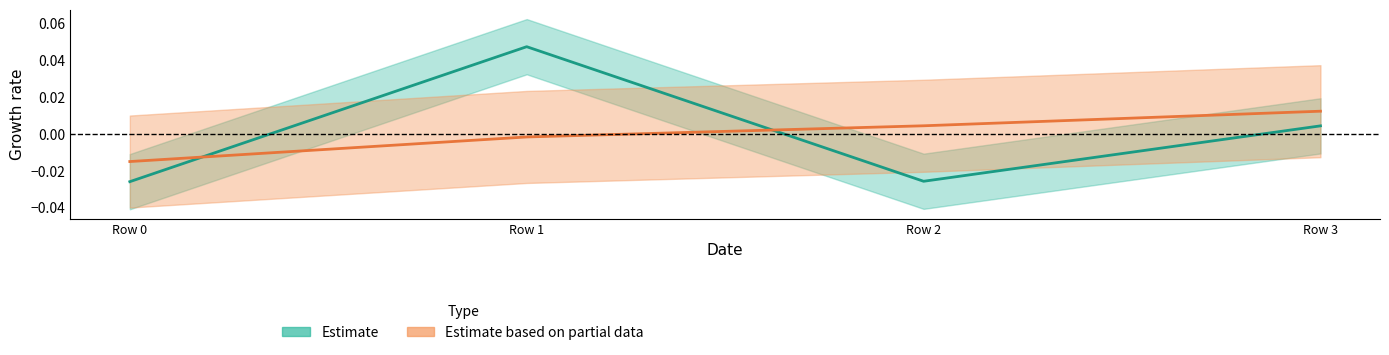

Count the number of data series in this chart.

2